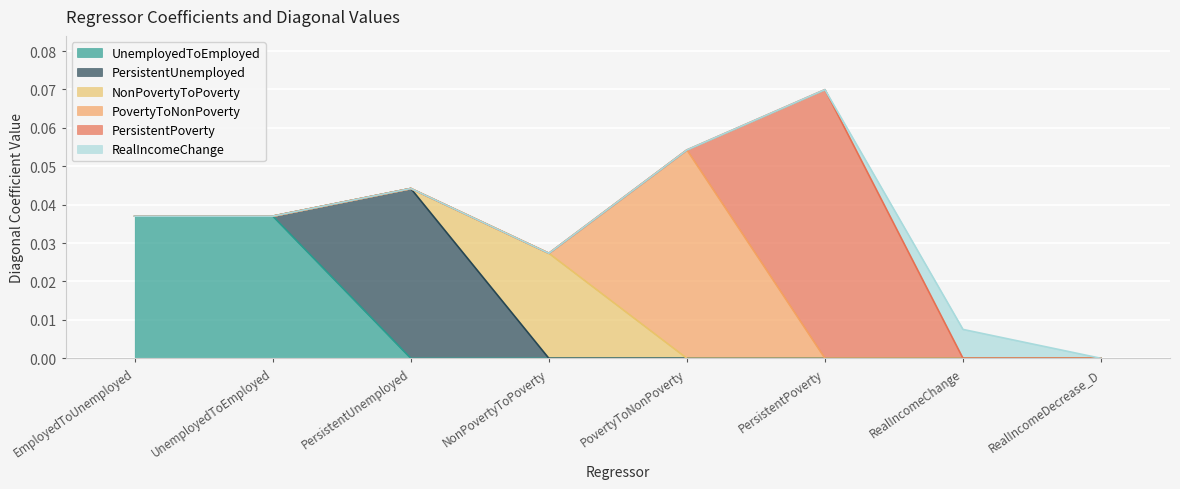

What is the difference between the maximum and minimum values in the PovertyToNonPoverty series?

0.1